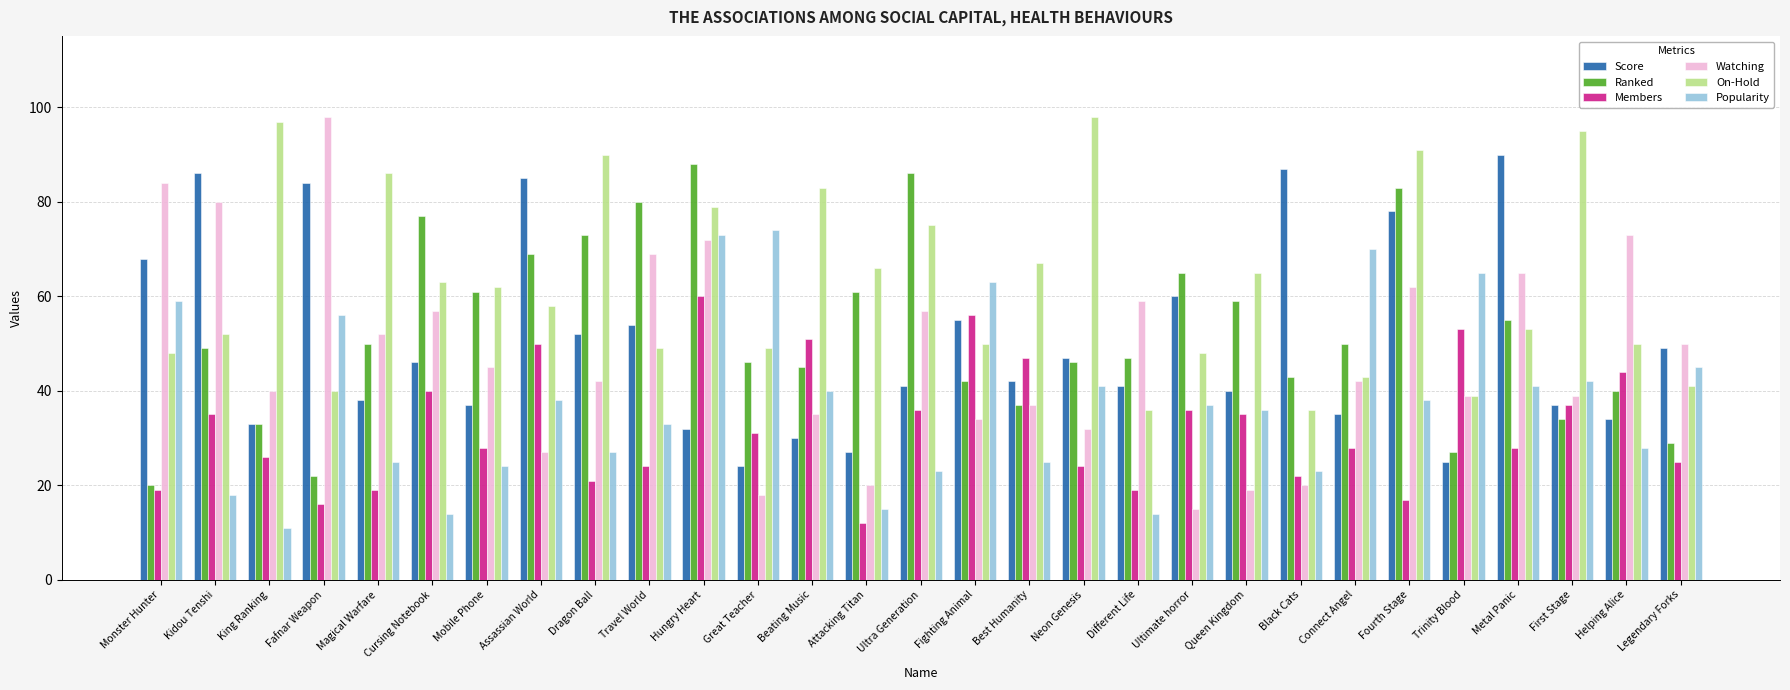

What is the minimum value for Watching?

15